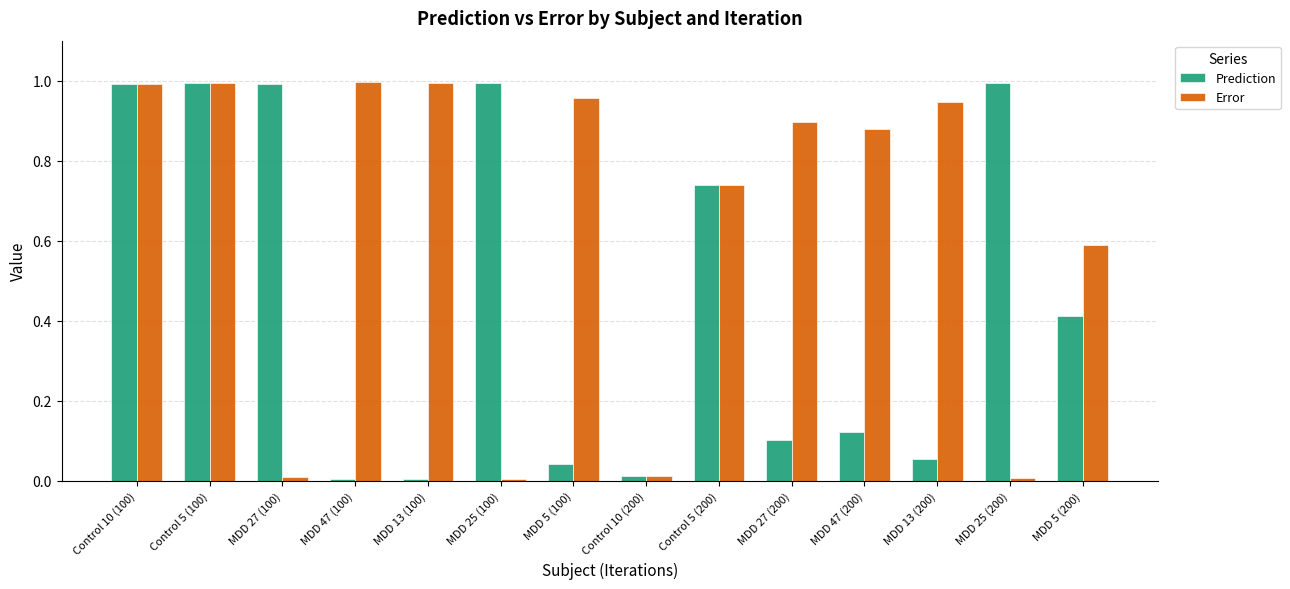

What position from the left is MDD 47 (200)?

11